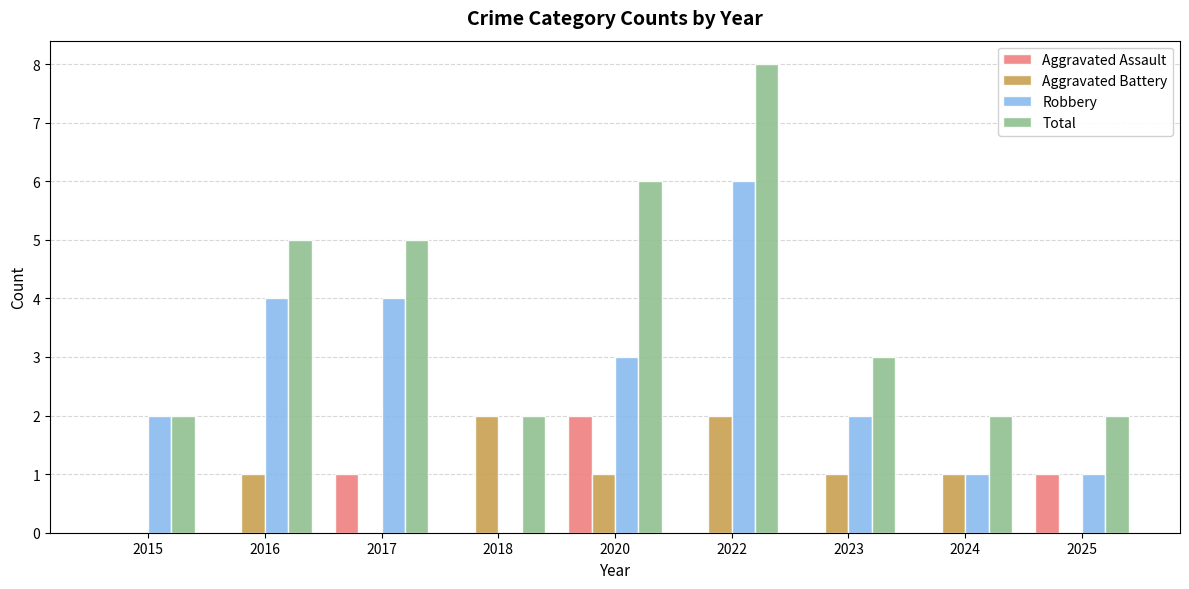

Are the bars horizontal?

No